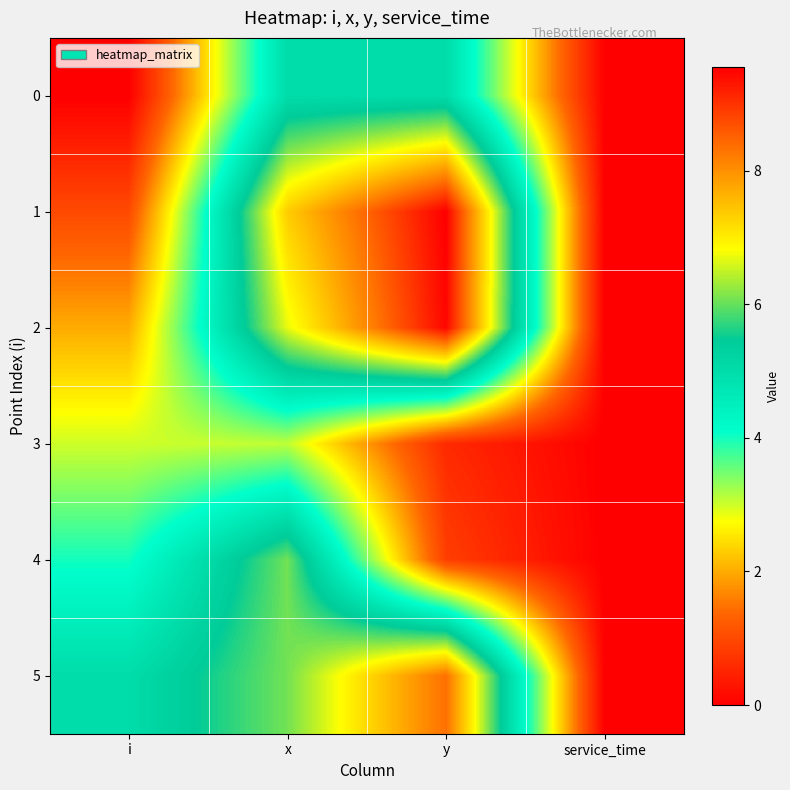

How many data points does each series have?

4